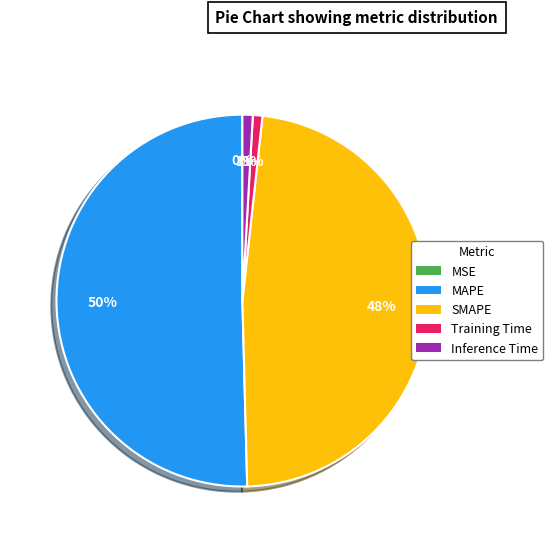

What is the majority slice?

MAPE